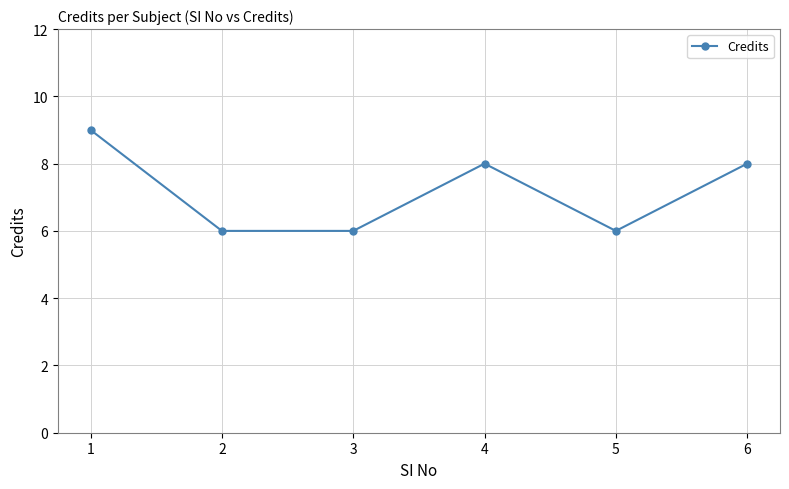

Reading right to left, transcribe all the data shown in this chart.

8	6	8	6	6	9